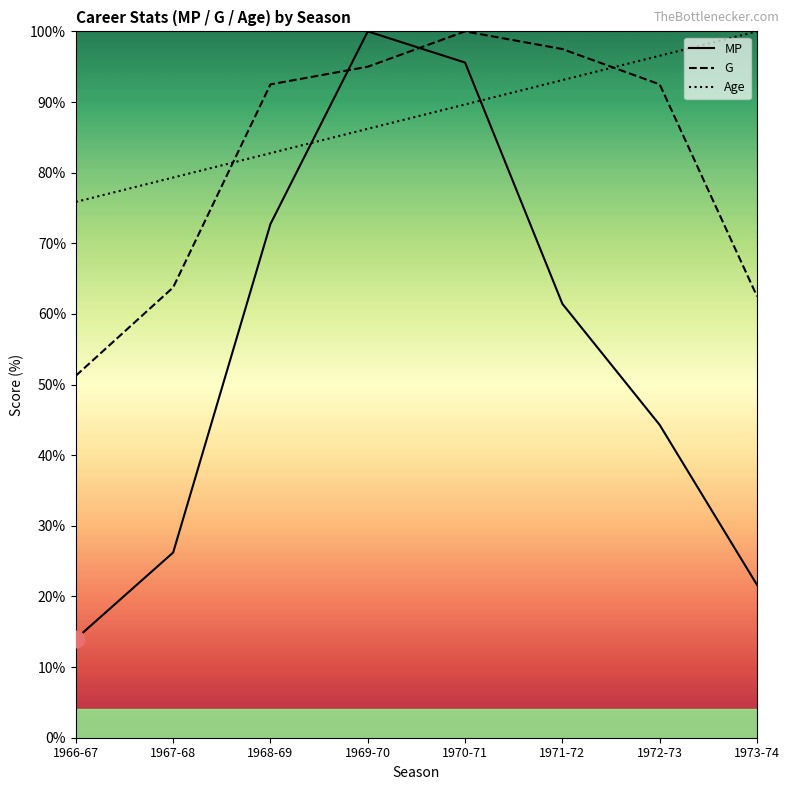

Which category has the lowest value across all series?

1966-67